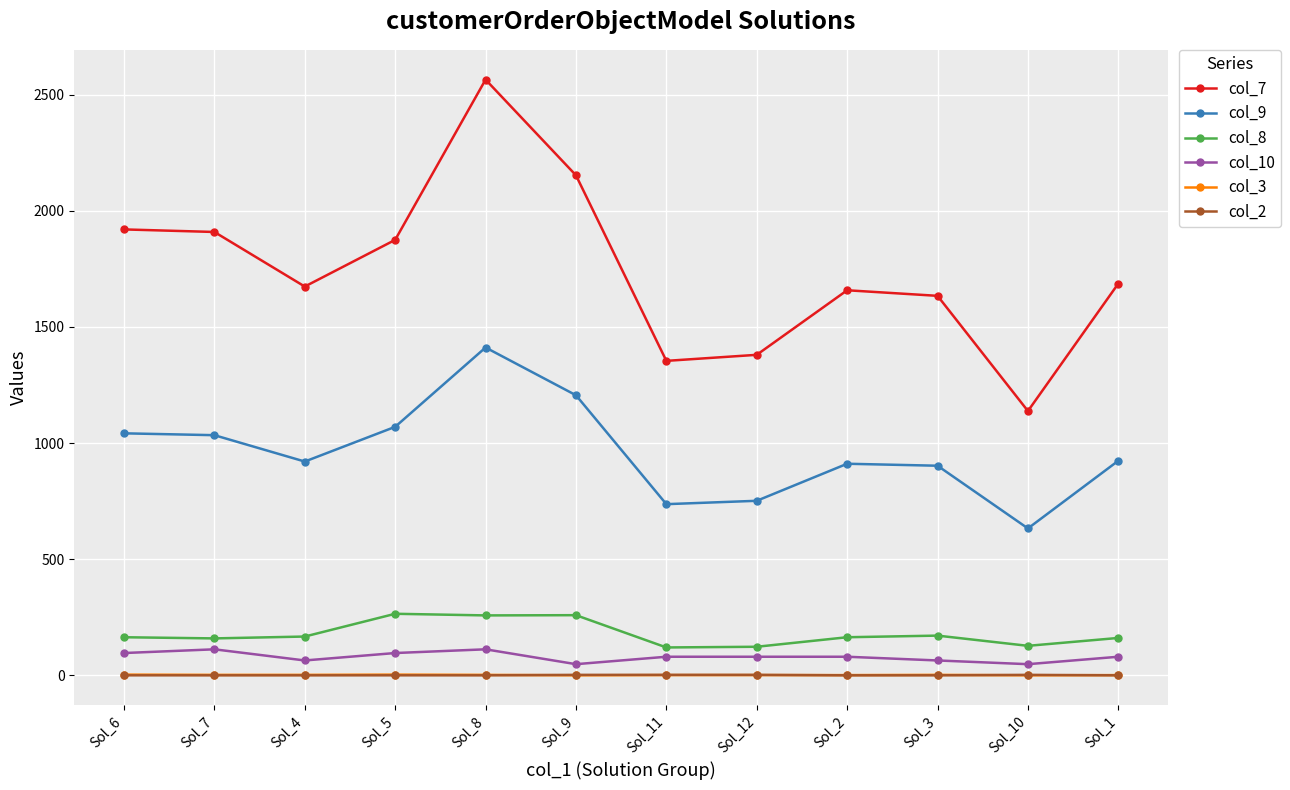

At which label is col_7 closest to 1851?

Sol_5